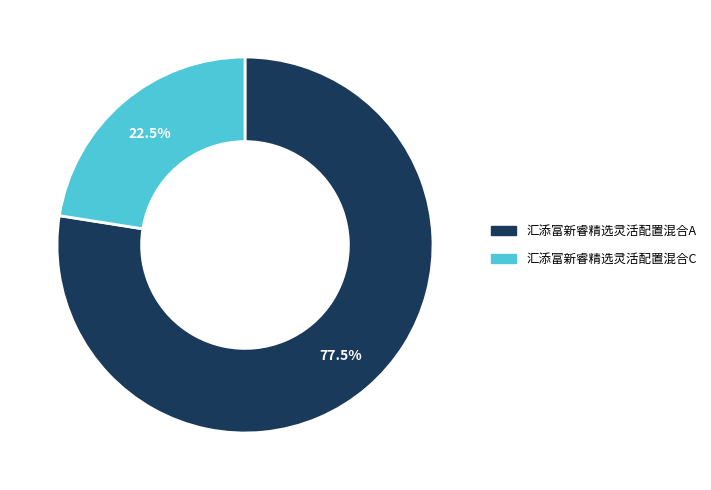

How many segments does this pie chart have?

2